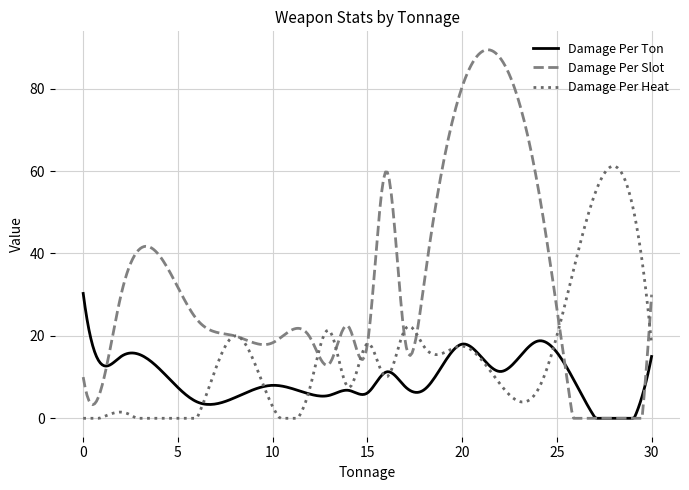

What is the greatest value displayed?

89.4